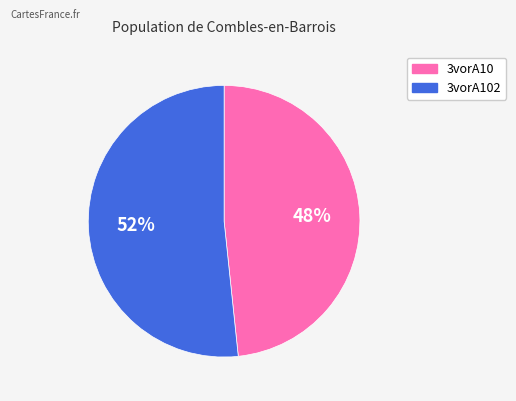

Is there a majority slice in this chart?

Yes